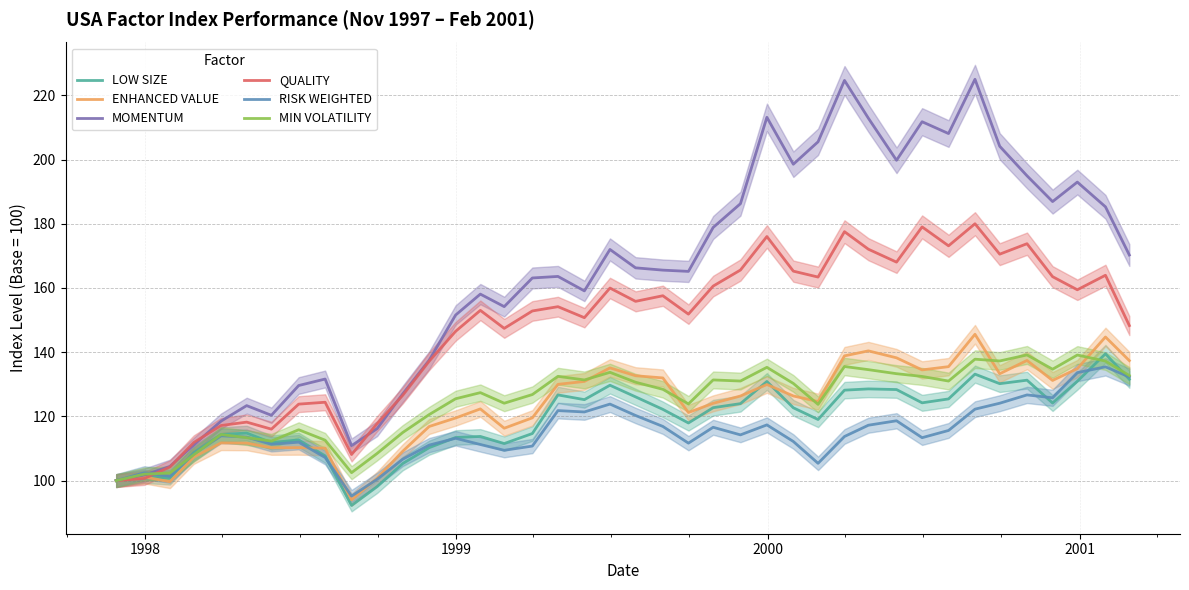

What is the maximum value for MOMENTUM?

225.0